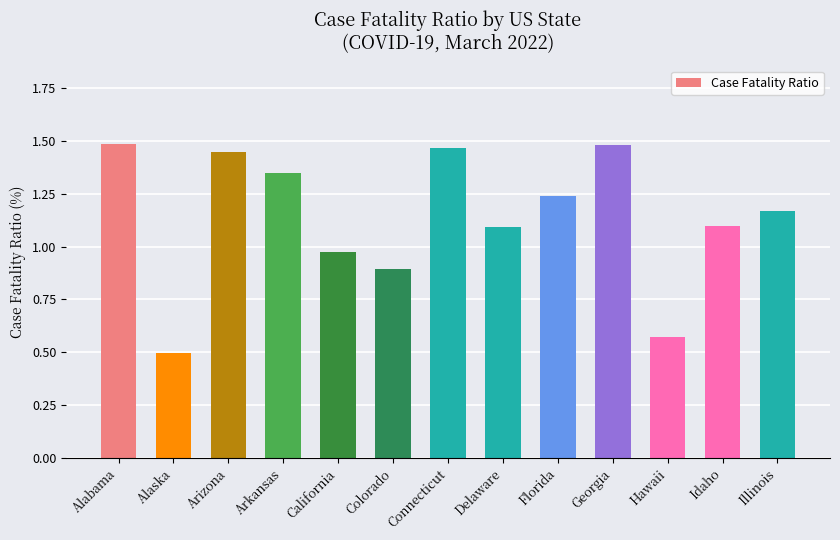

Are the bars horizontal?

No